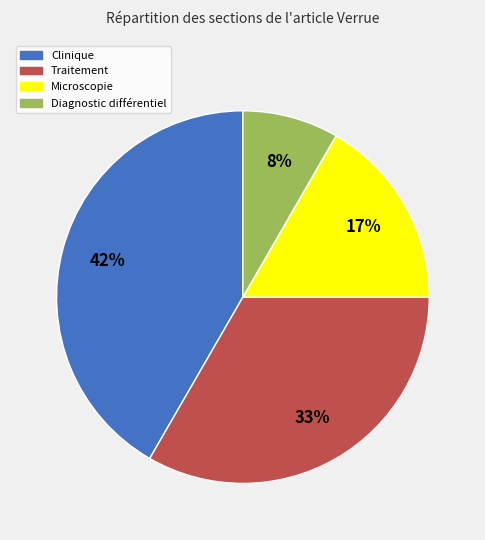

To the nearest percent, what is the average slice percentage?

25%